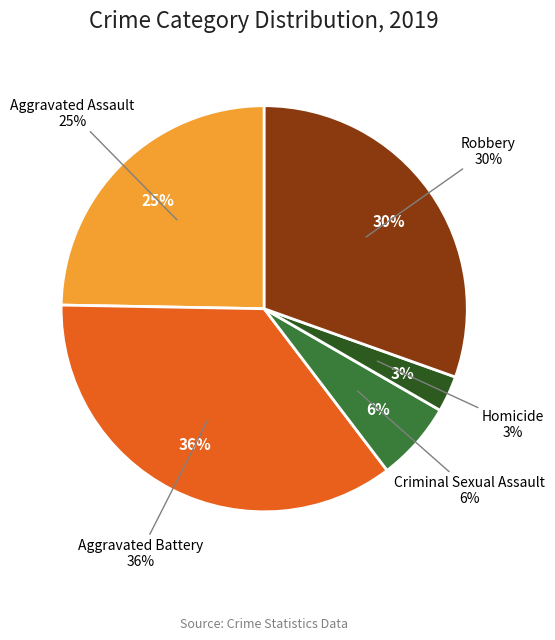

To the nearest percent, what portion does Homicide represent?

3%